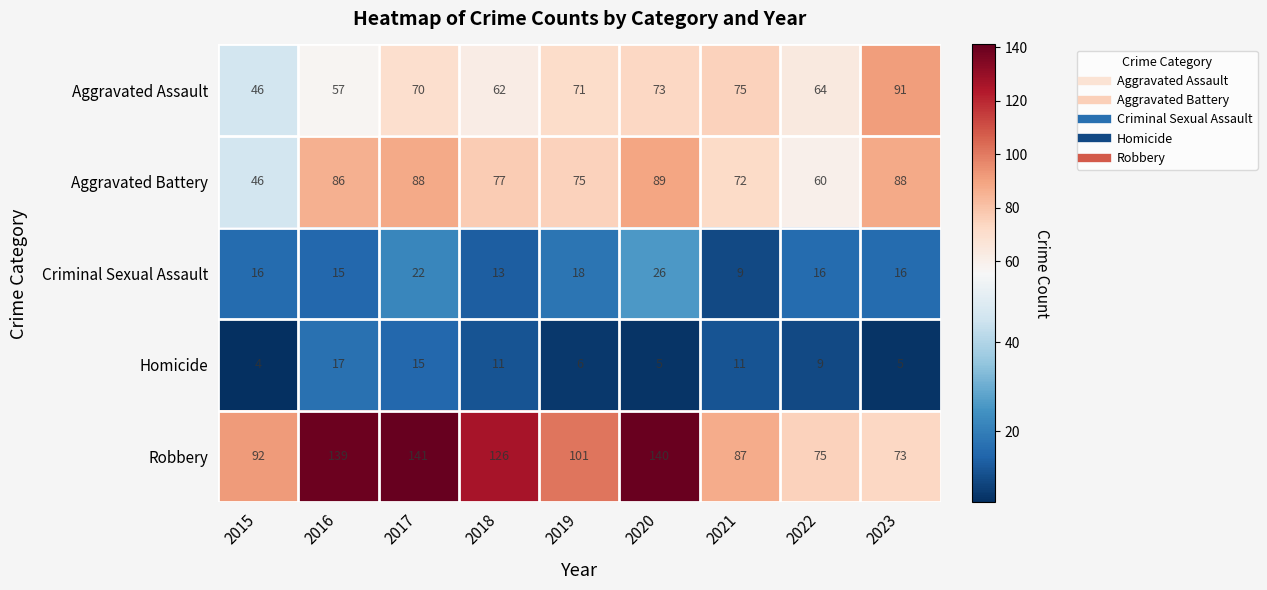

How many data points does each series have?

9